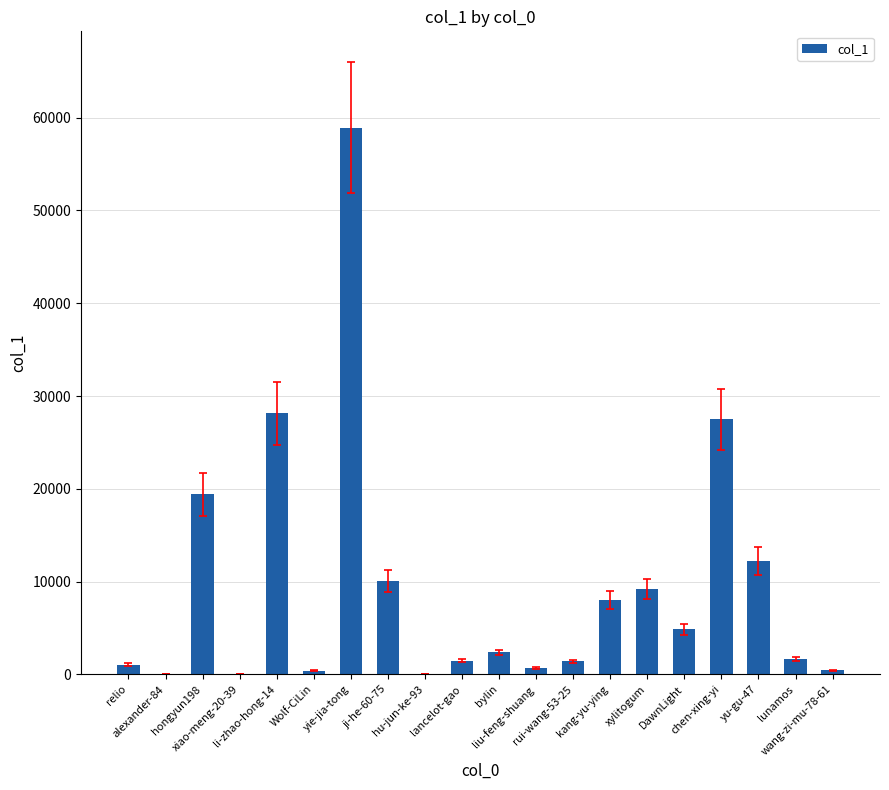

What is the ratio of the value at DawnLight to the value at xiao-meng-20-39?

696.4